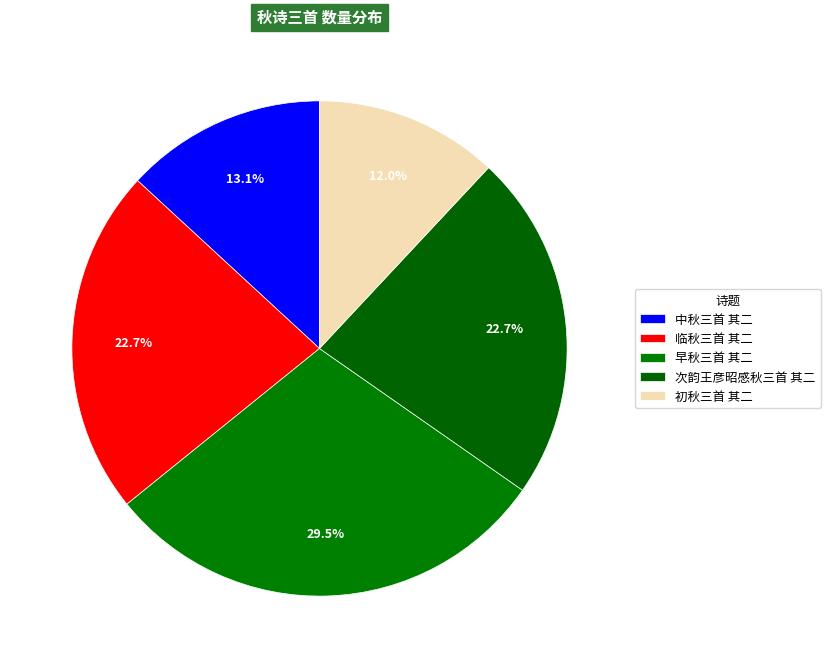

Count the number of slices in the pie.

5